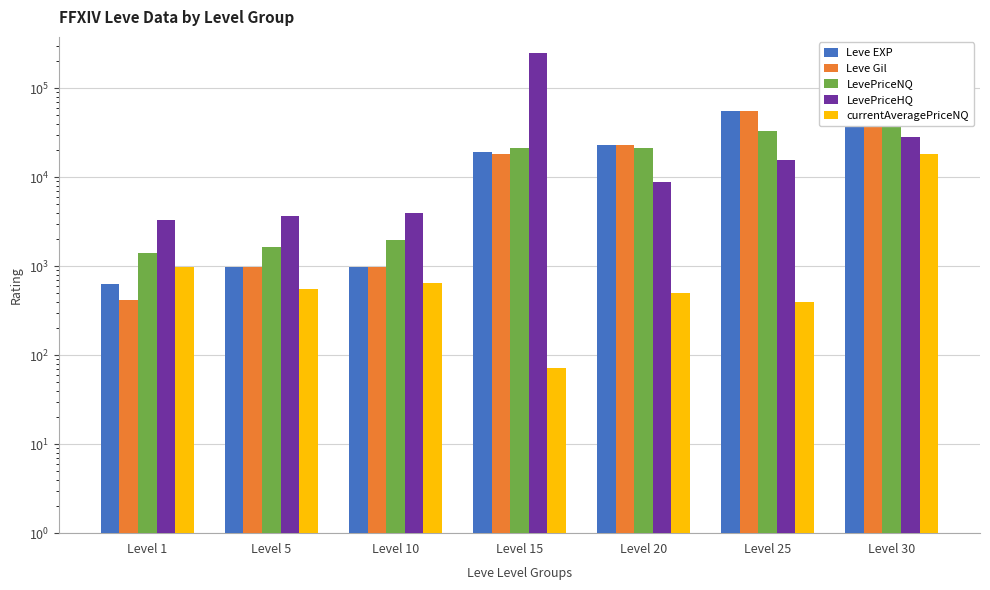

Which has a higher value, Level 15 or Level 10?

Level 15